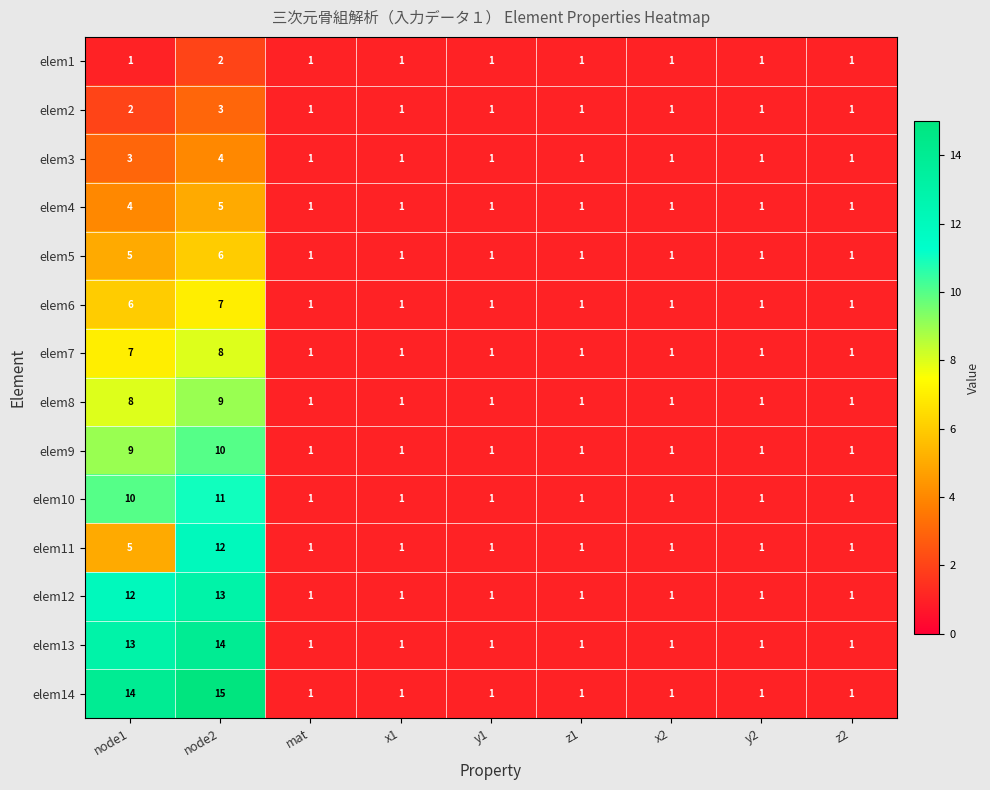

At how many categories does at least one series exceed 5?

2